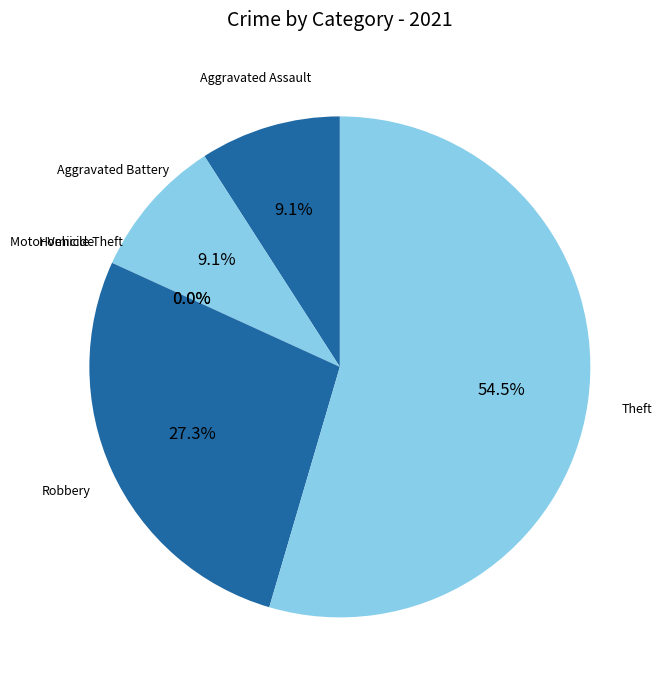

To the nearest percent, what percentage of the pie is Theft?

55%